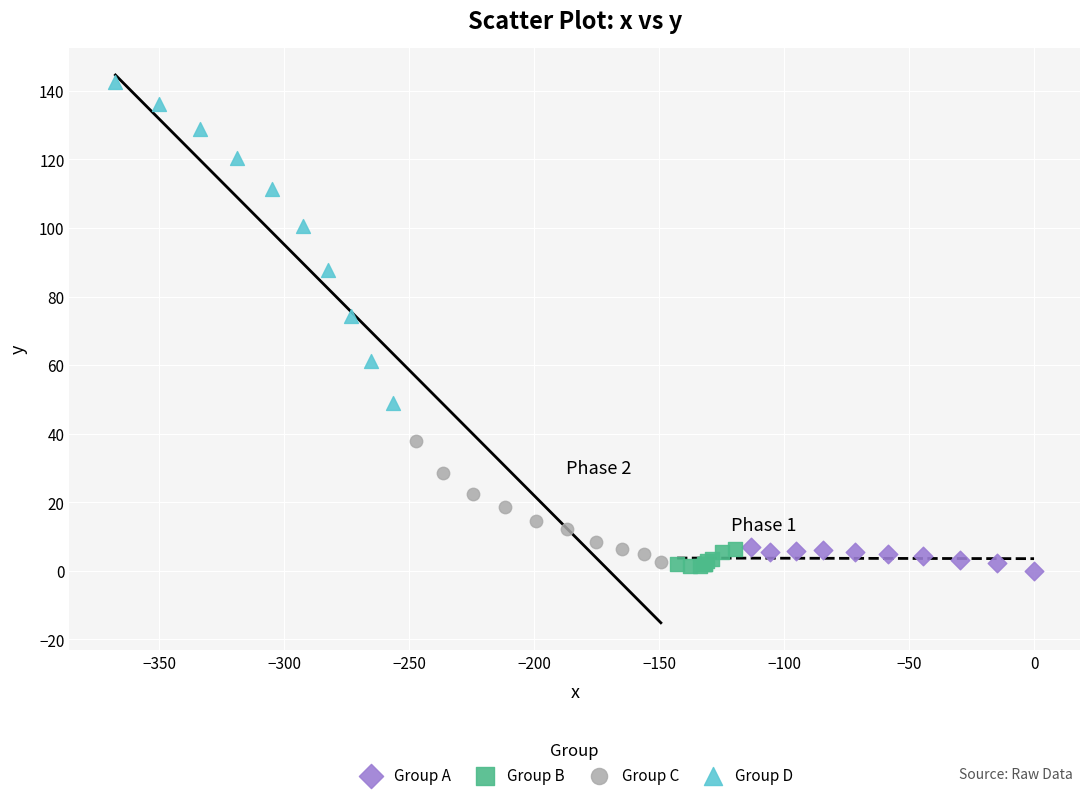

Which series has the largest Y range (max minus min)?

Group D